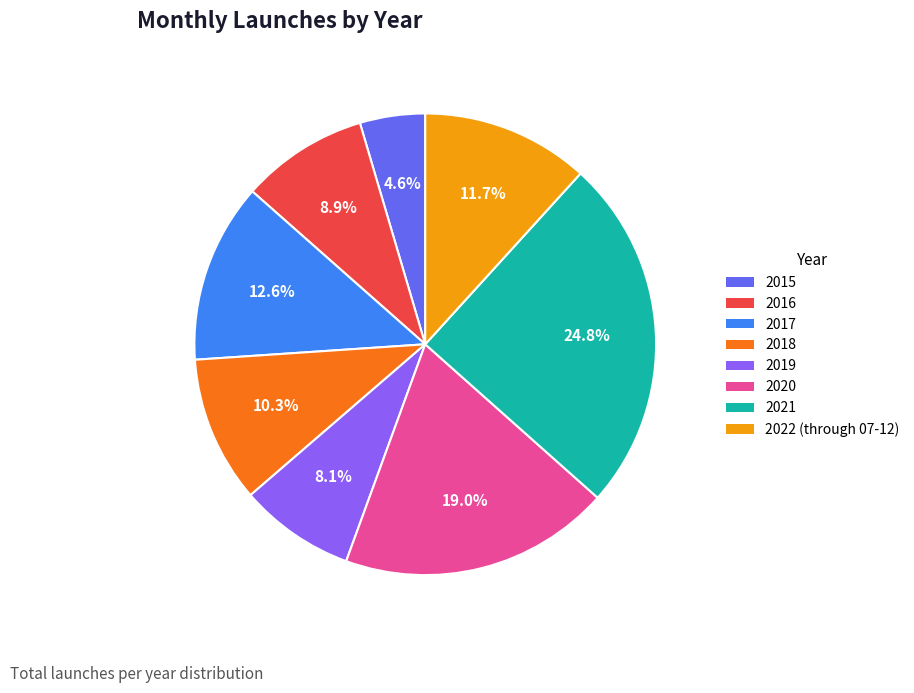

How much of the chart is everything except 2016?

91.1%